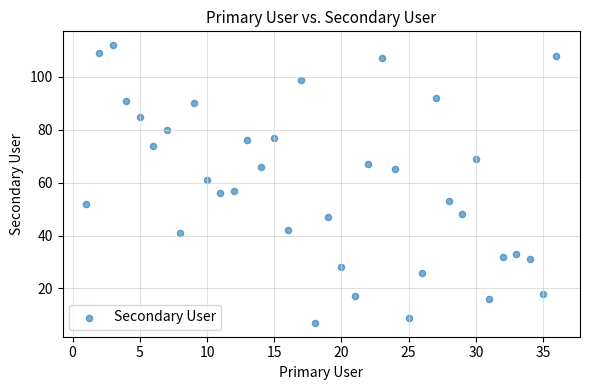

What is the range of X values (max minus min)?

35